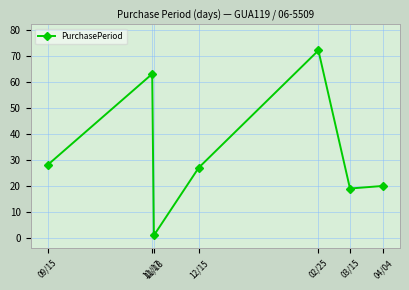

At which label is the value closest to 36?

09/15